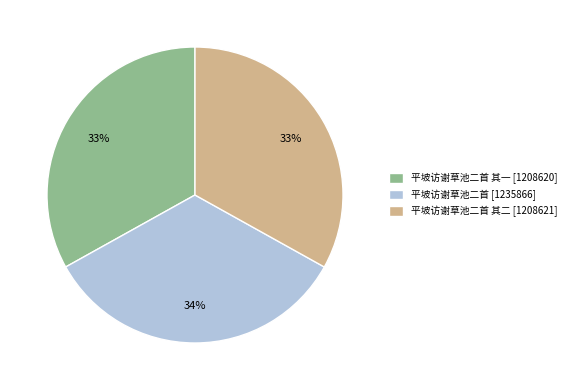

Is it true that 平坡访谢草池二首 其一 [1208620] is 42% of the pie?

False